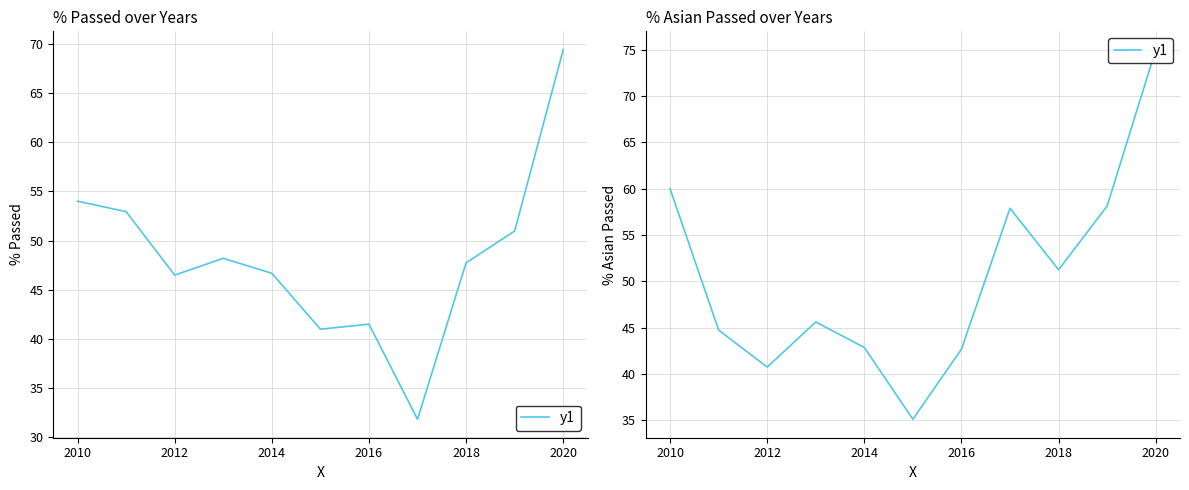

What is the difference between the maximum and minimum values?

39.9